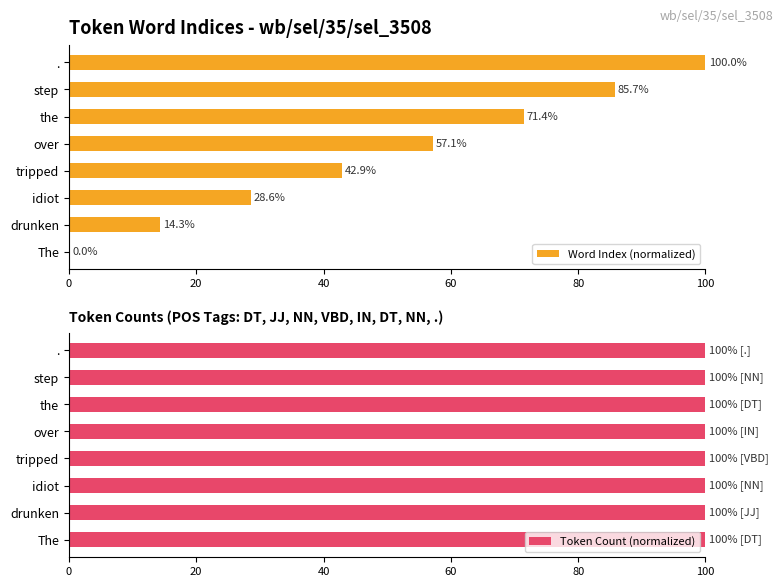

Is it true that Word Index (normalized) equals 57.1 at over?

True